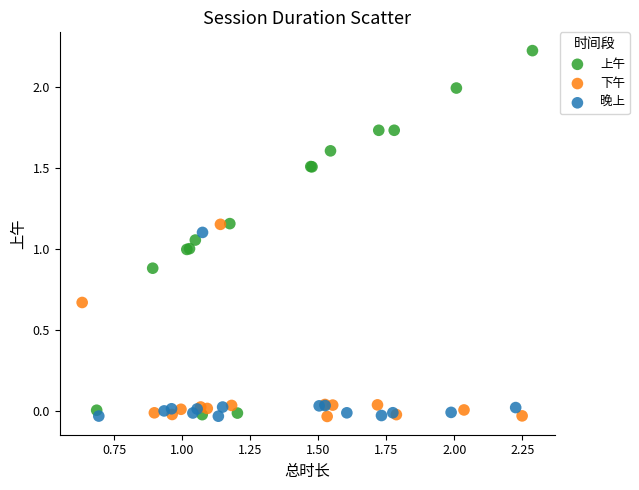

Which series has the largest Y range (max minus min)?

上午